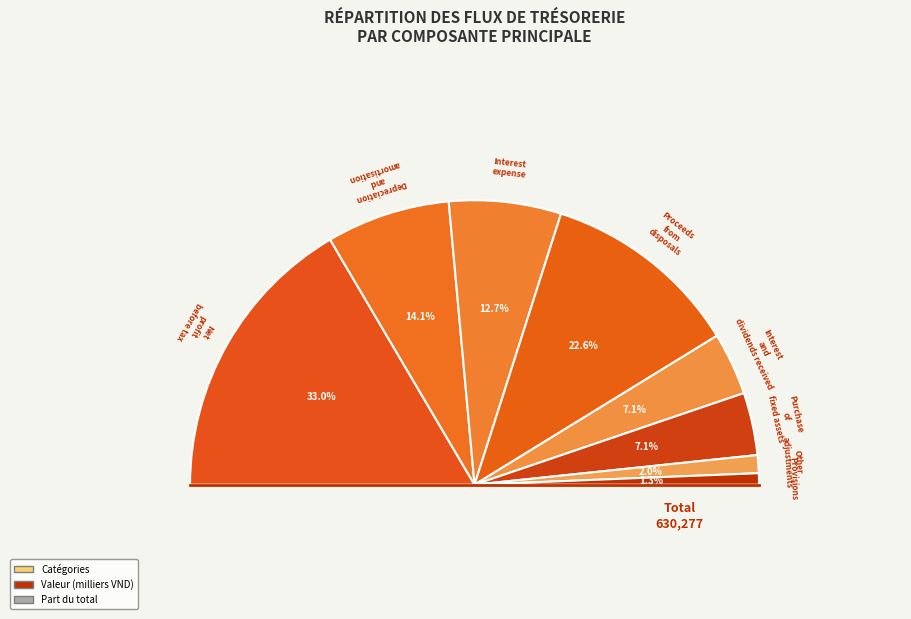

Between Interest and dividends received and Net profit before tax, which is larger?

Net profit before tax